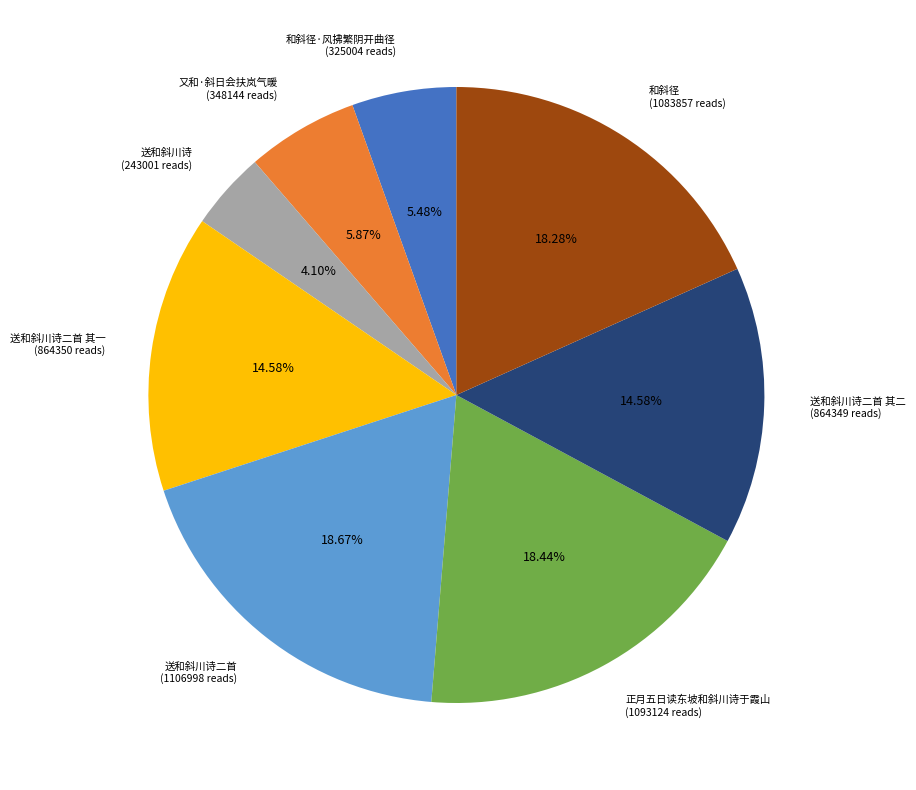

Combined, do 送和斜川诗二首 (1106998 reads) and 又和·斜日会扶岚气暖 (348144 reads) account for over 50%?

No